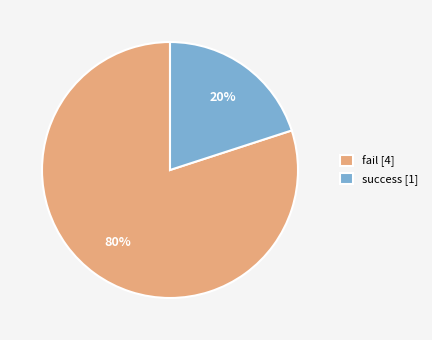

To the nearest percent, what percentage of the pie is success?

20%